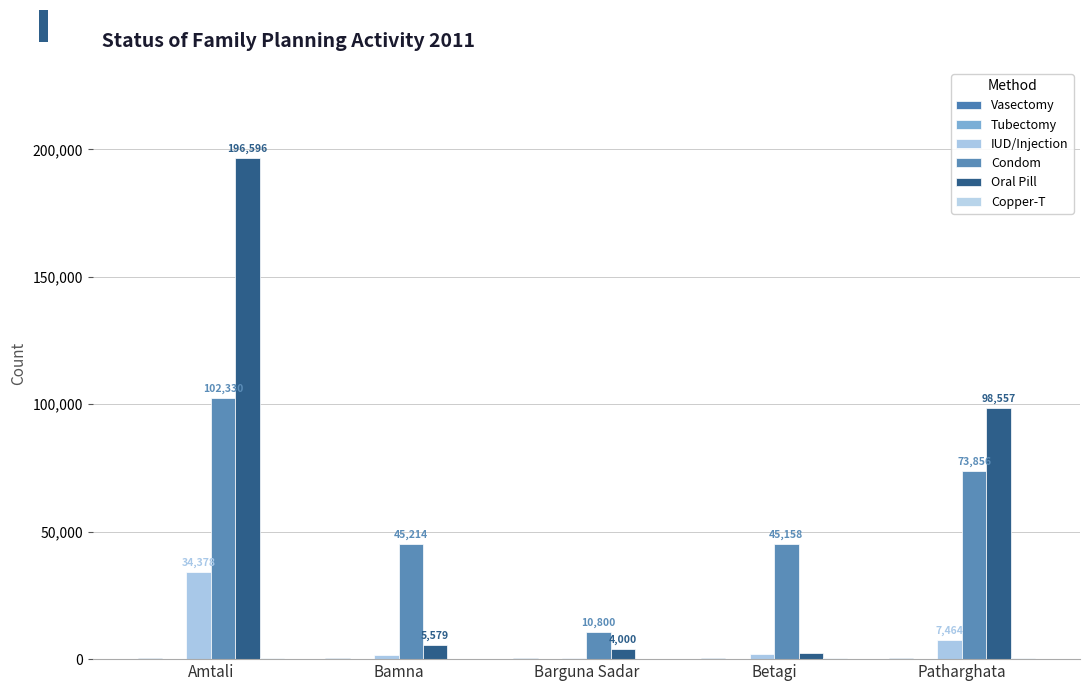

Reading left to right, what are all the values shown in this chart?

Vasectomy: Amtali=376	Bamna=293	Barguna Sadar=260	Betagi=356	Patharghata=539
Tubectomy: Amtali=59	Bamna=10	Barguna Sadar=18	Betagi=15	Patharghata=14
IUD/Injection: Amtali=34378	Bamna=1540	Barguna Sadar=500	Betagi=2083	Patharghata=7464
Condom: Amtali=102330	Bamna=45214	Barguna Sadar=10800	Betagi=45158	Patharghata=73856
Oral Pill: Amtali=196596	Bamna=5579	Barguna Sadar=4000	Betagi=2423	Patharghata=98557
Copper-T: Amtali=377	Bamna=135	Barguna Sadar=0	Betagi=515	Patharghata=296